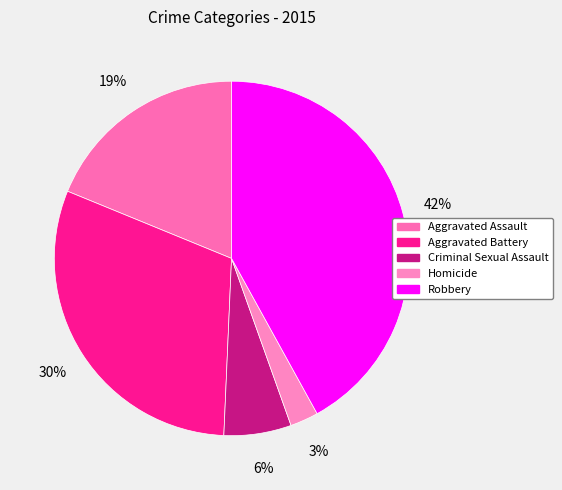

True or false: Aggravated Battery accounts for 37% of the total.

False